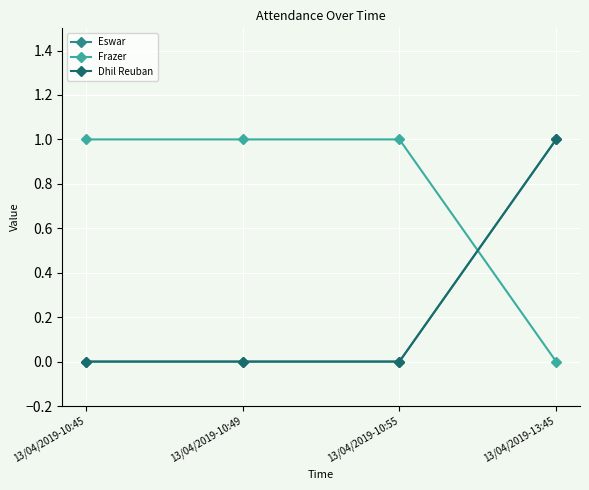

Reading left to right, extract all data points from this chart.

Eswar: 13/04/2019-10:45=0	13/04/2019-10:49=0	13/04/2019-10:55=0	13/04/2019-13:45=1
Frazer: 13/04/2019-10:45=1	13/04/2019-10:49=1	13/04/2019-10:55=1	13/04/2019-13:45=0
Dhil Reuban: 13/04/2019-10:45=0	13/04/2019-10:49=0	13/04/2019-10:55=0	13/04/2019-13:45=1